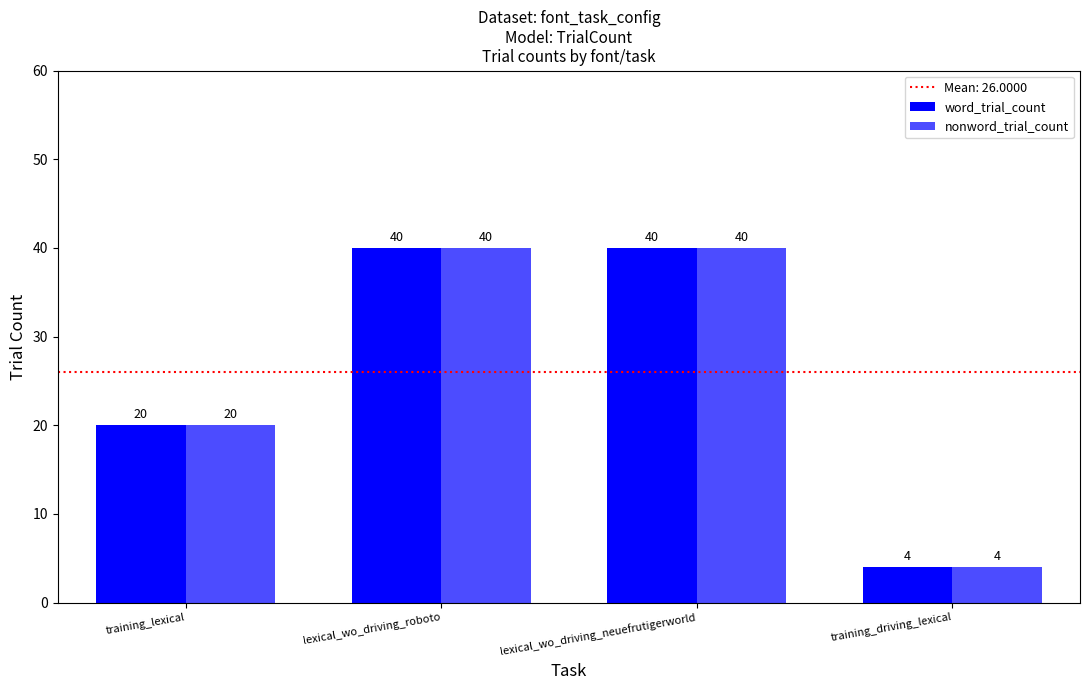

Is it true that nonword_trial_count equals 62 at lexical_wo_driving_neuefrutigerworld?

False